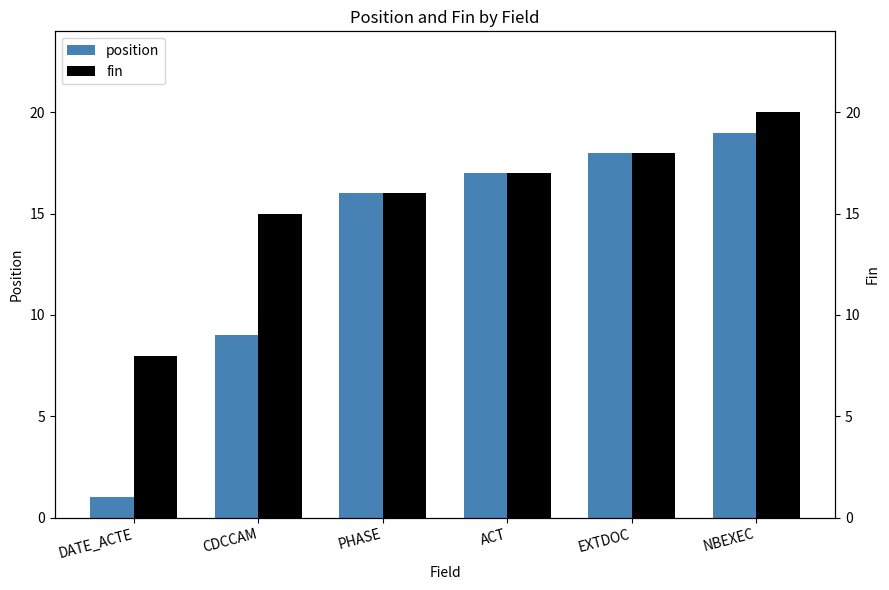

Between CDCCAM and ACT, which series saw the biggest shift?

position